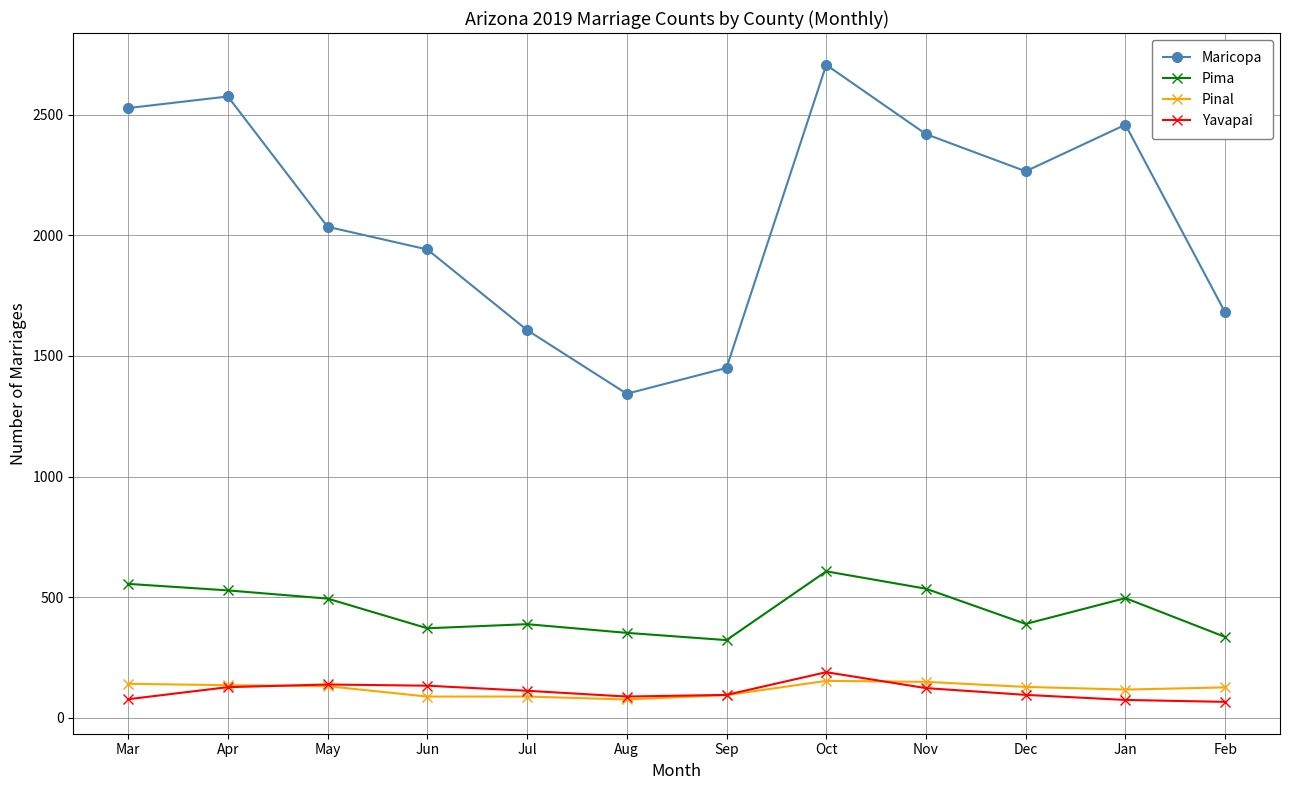

What is the label of the 3rd point from the left?

May